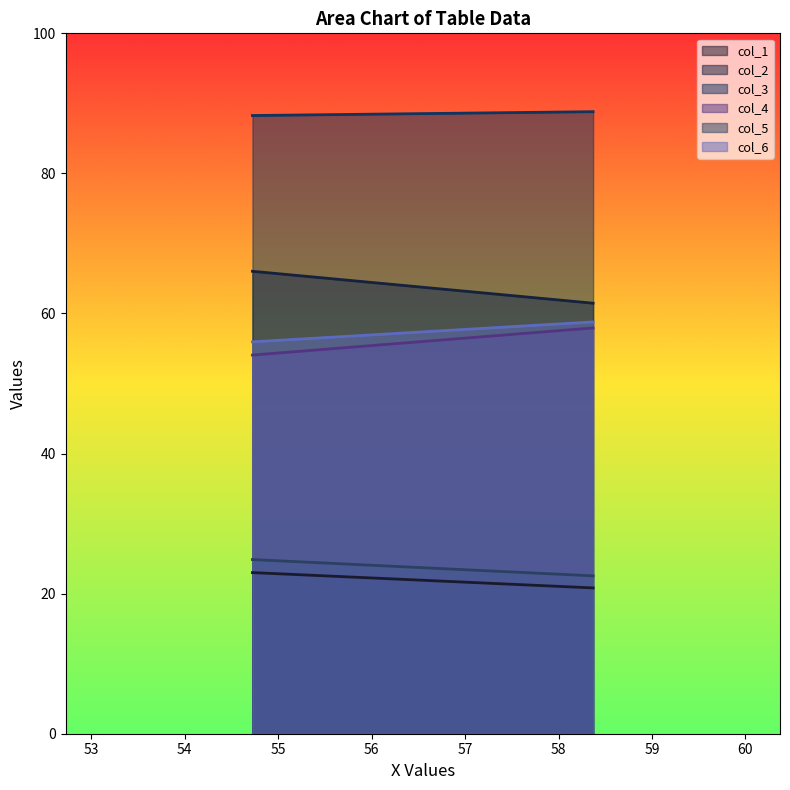

The col_3 series shows 60.3 at 58.36979167. True or false?

False